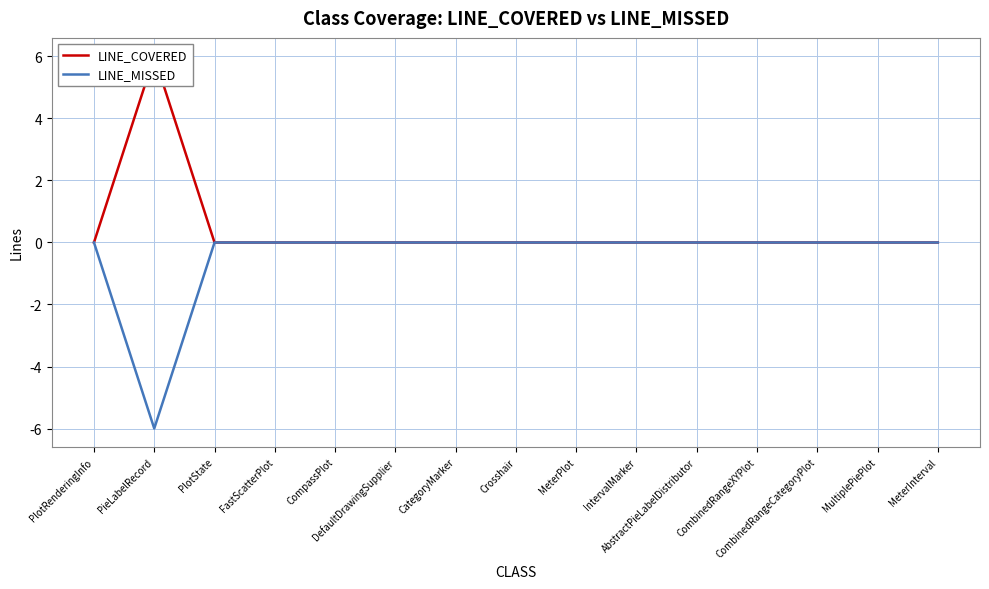

List the labels in order of LINE_COVERED value, smallest first.

PlotRenderingInfo, PlotState, FastScatterPlot, CompassPlot, DefaultDrawingSupplier, CategoryMarker, Crosshair, MeterPlot, IntervalMarker, AbstractPieLabelDistributor, CombinedRangeXYPlot, CombinedRangeCategoryPlot, MultiplePiePlot, MeterInterval, PieLabelRecord